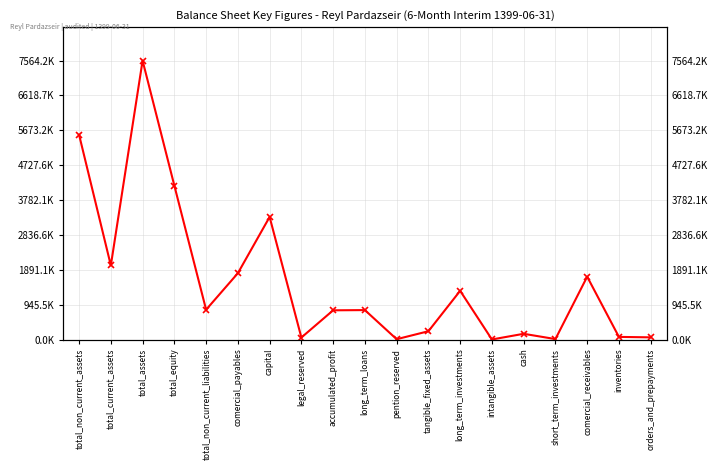

The value at inventories is 127544. True or false?

False